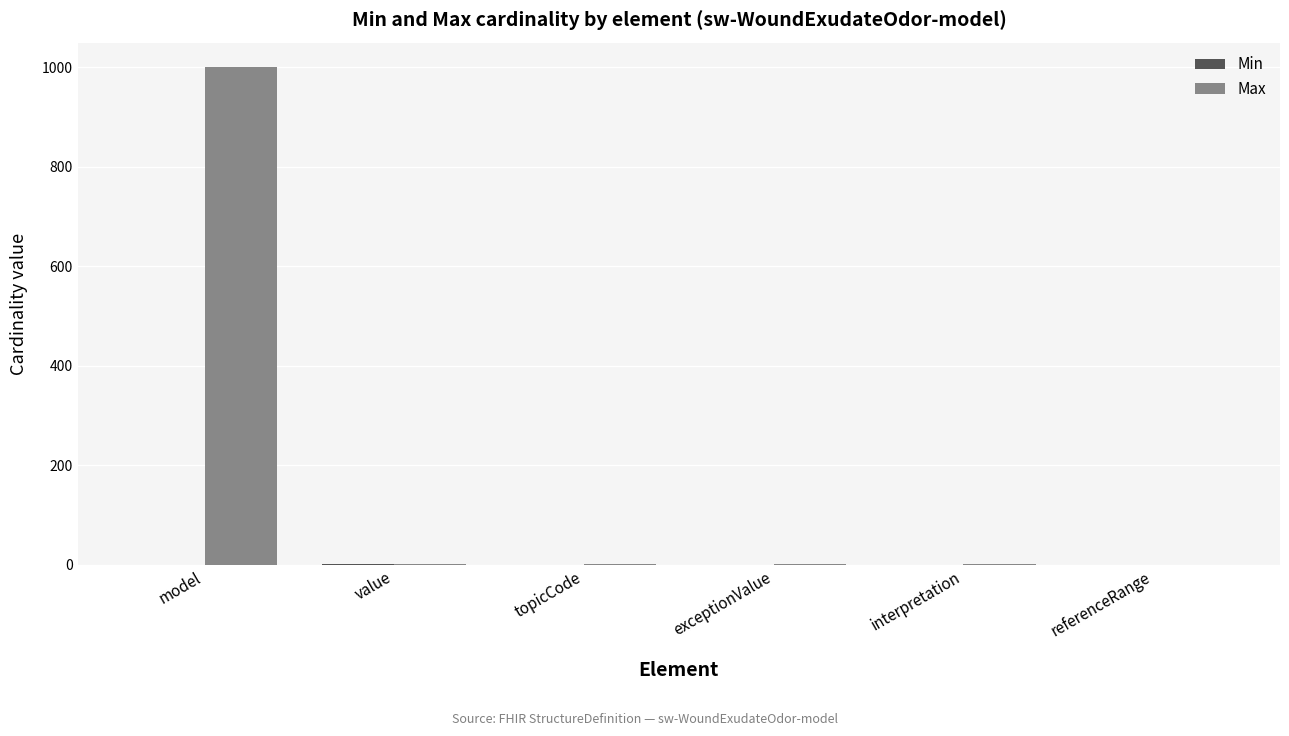

What is the total value across all series at topicCode?

1